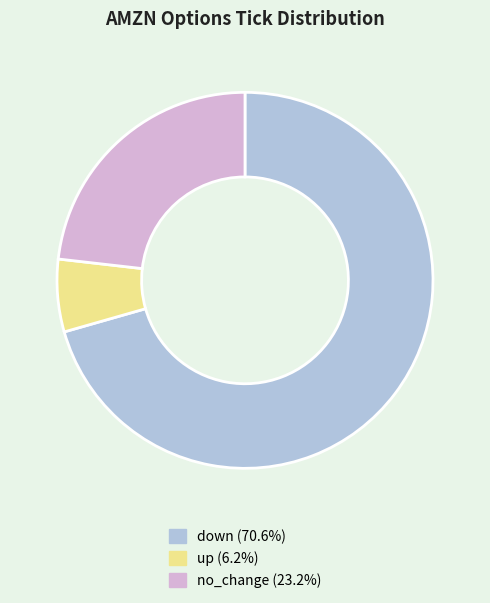

How many segments does this pie chart have?

3